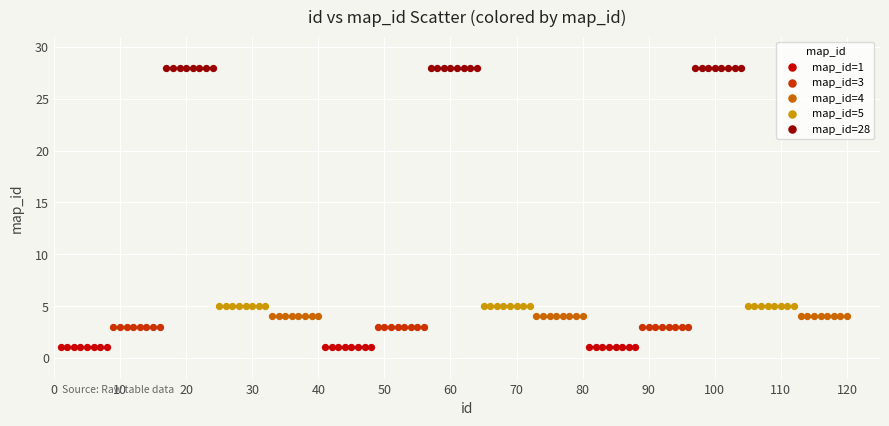

Which series reaches the maximum Y coordinate?

map_id=28